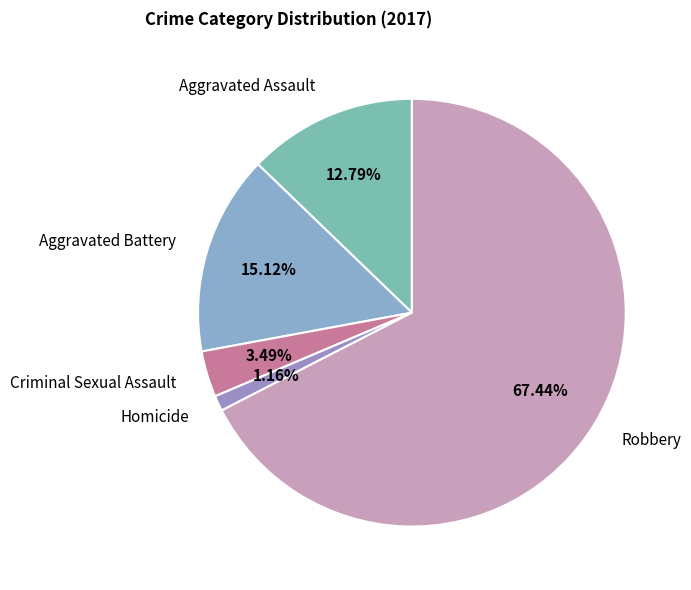

To the nearest percent, what is the combined percentage of Aggravated Assault and Criminal Sexual Assault?

16%